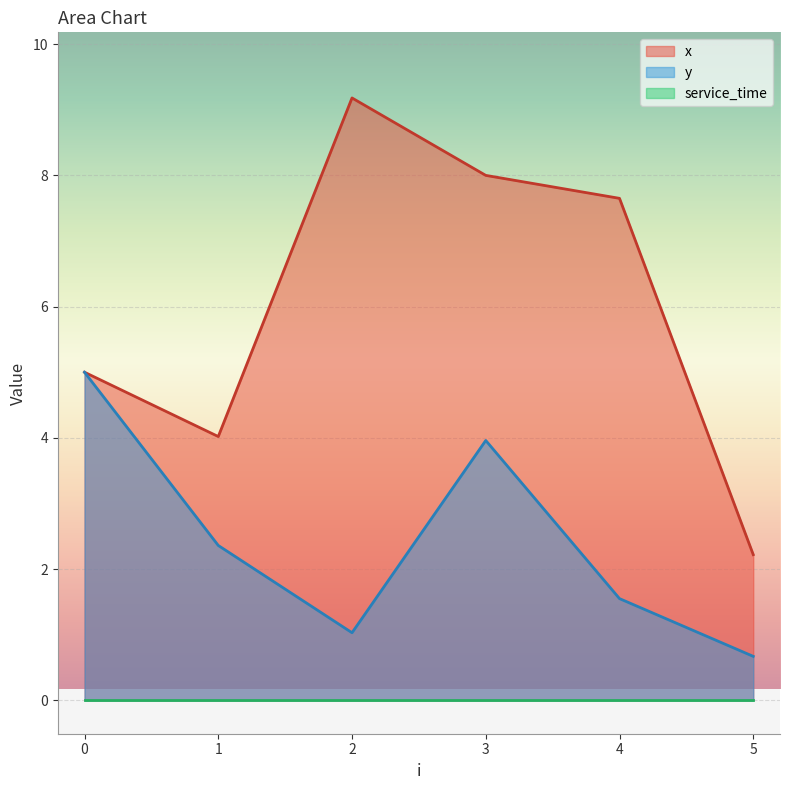

True or false: x and y cross at least once.

False